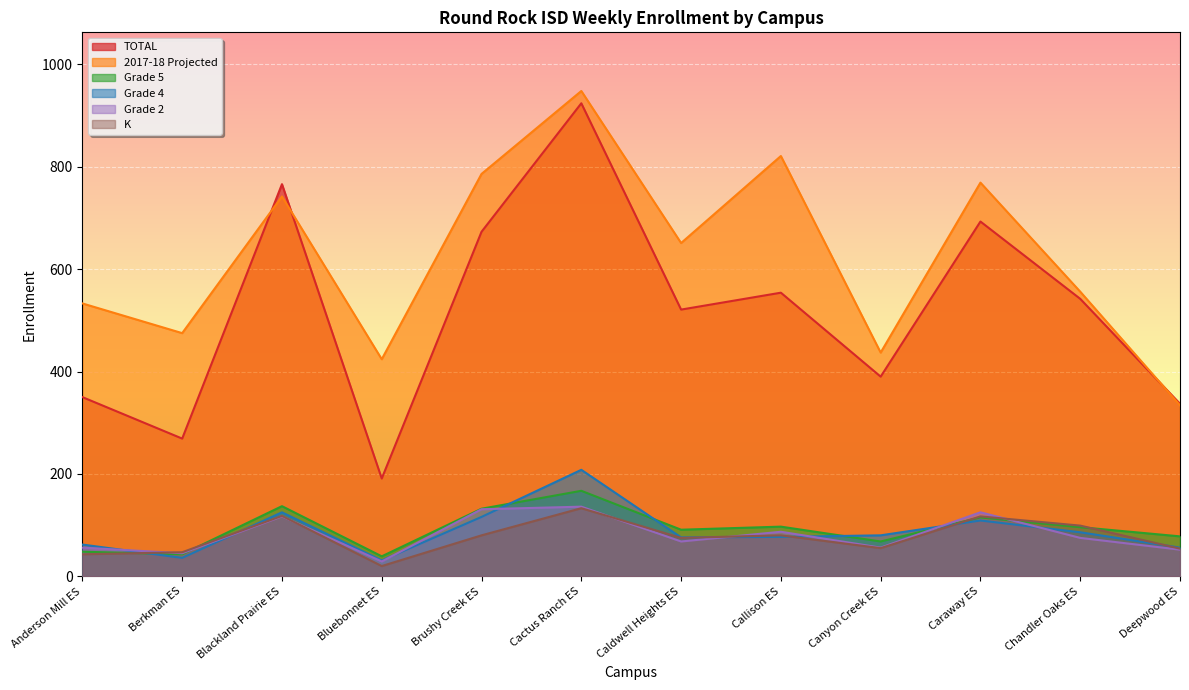

True or false: 2017-18 Projected and TOTAL cross at least once.

True